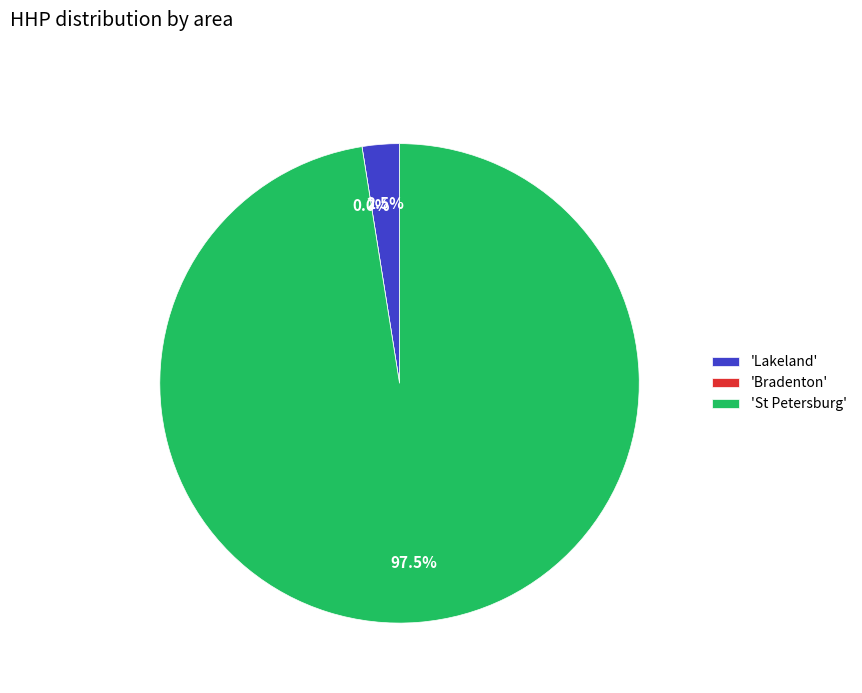

Combined, do 13 and 20 account for over 50%?

No